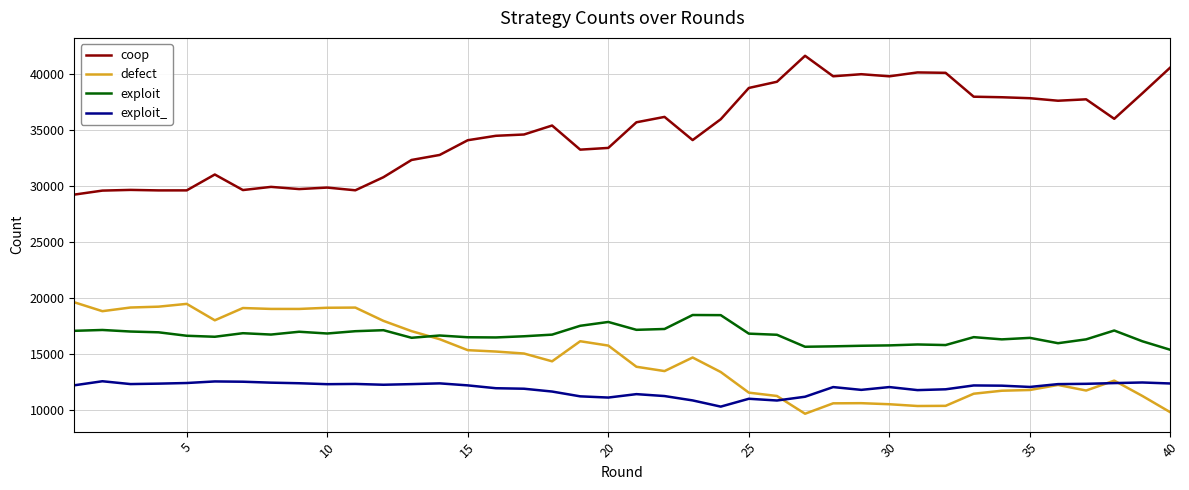

List the series in order of their peak value, highest first.

coop, defect, exploit, exploit_